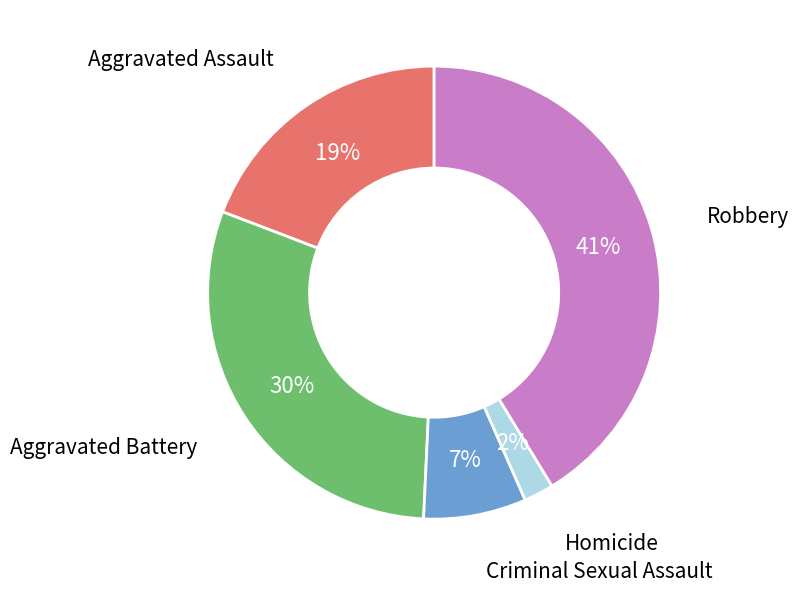

To the nearest percent, what is the difference between the largest and smallest slice percentages?

39%